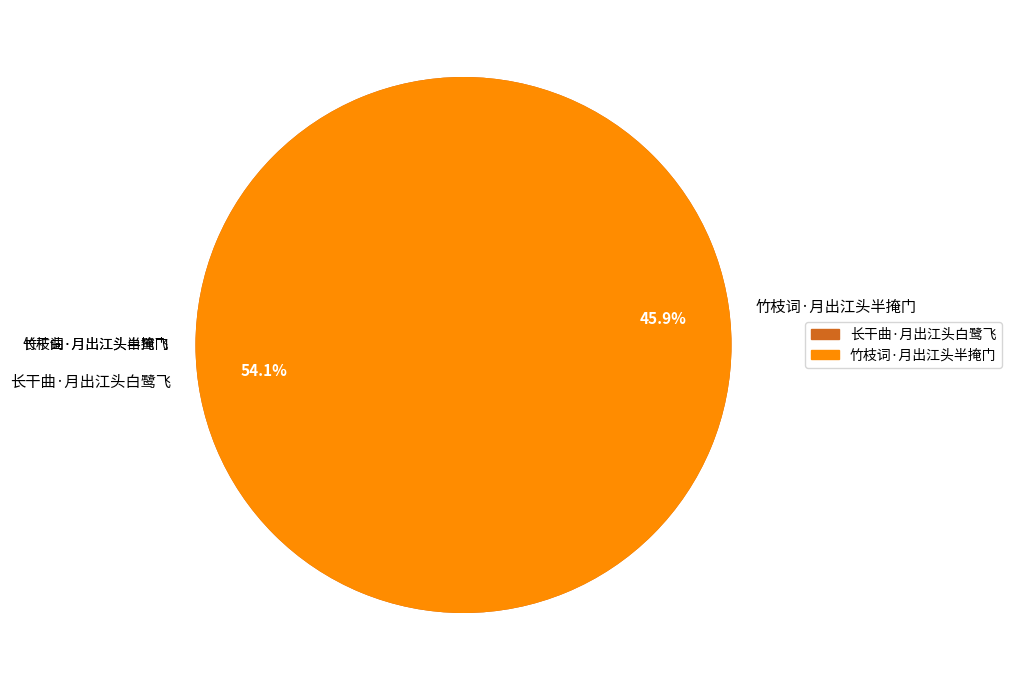

What is the smallest slice in the pie chart?

竹枝词·月出江头半掩门